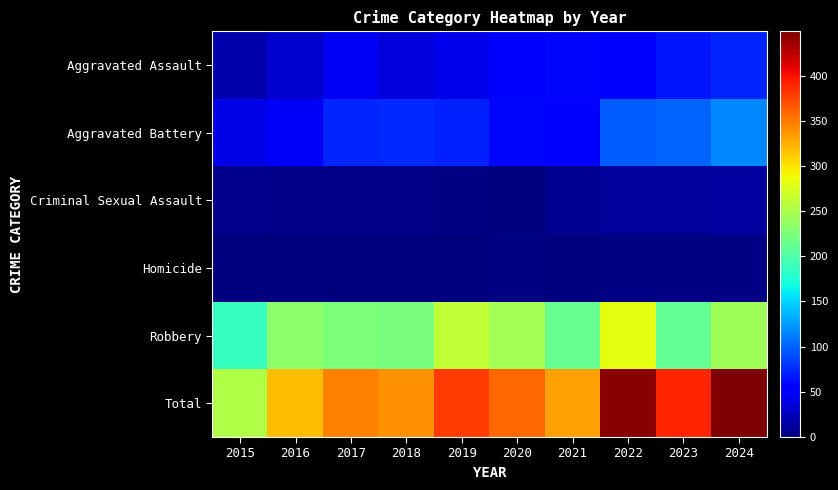

What is the greatest value displayed?

449